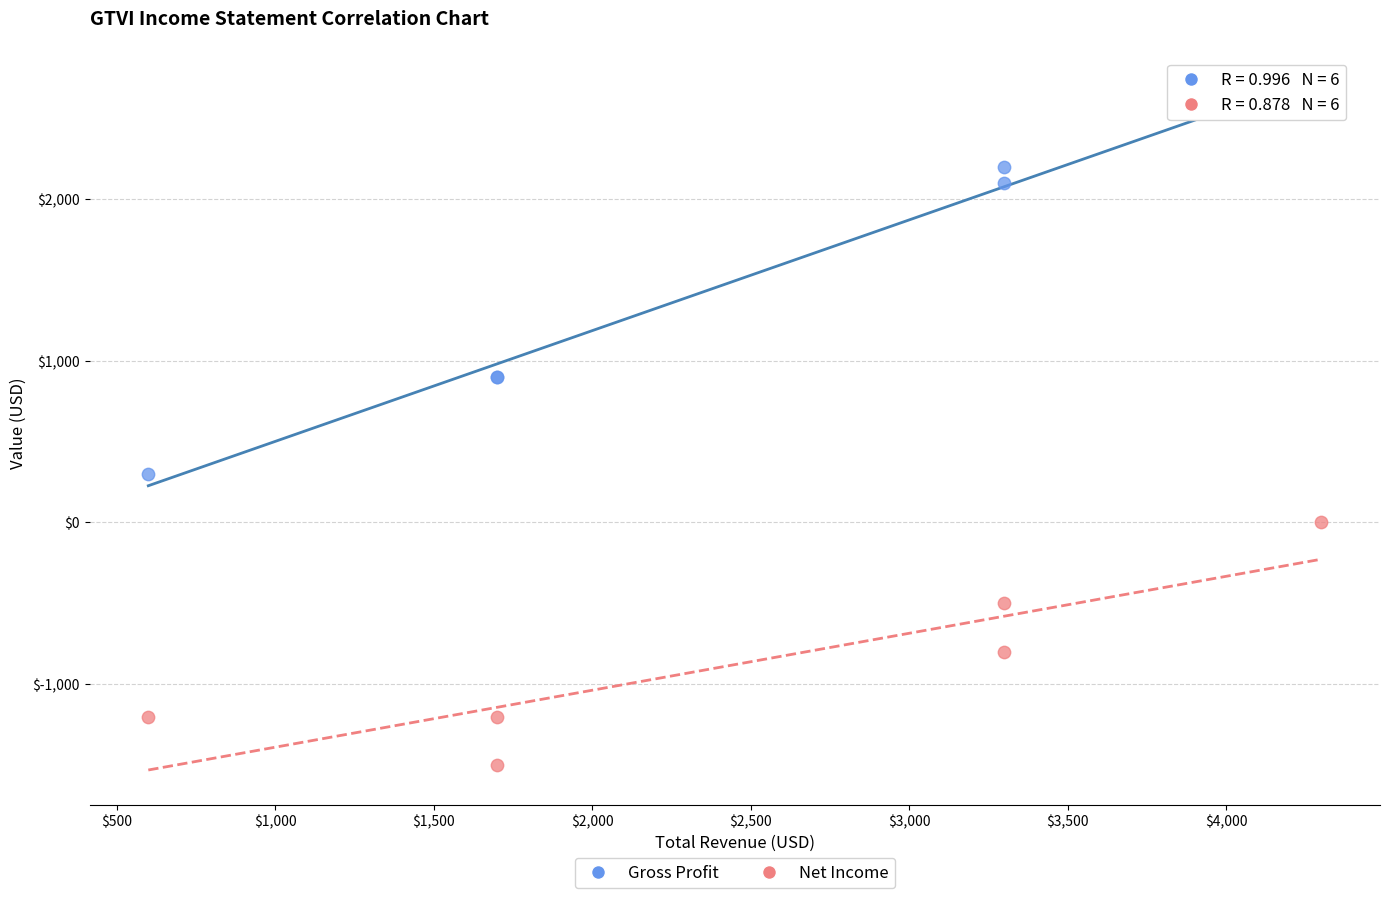

In the Net Income series, what Y value is closest to -750?

-800